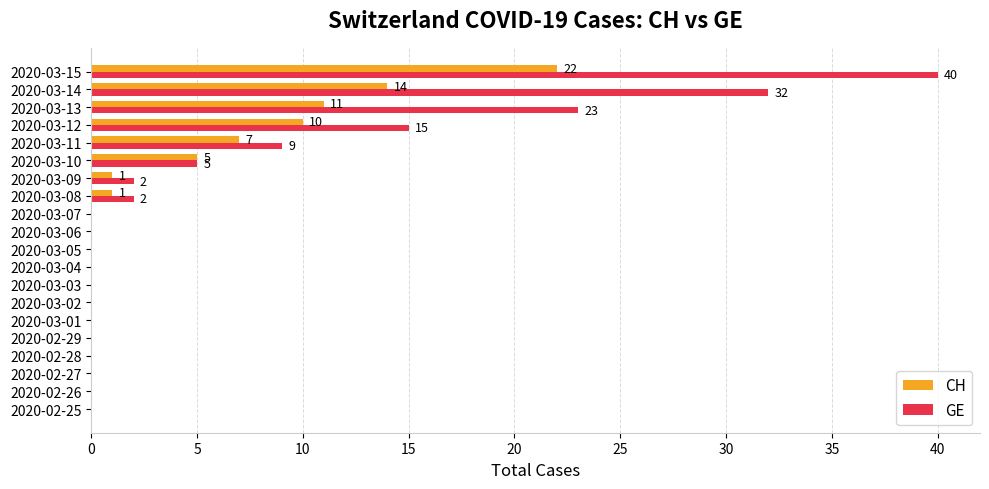

The CH series shows 7 at 2020-03-11. True or false?

True